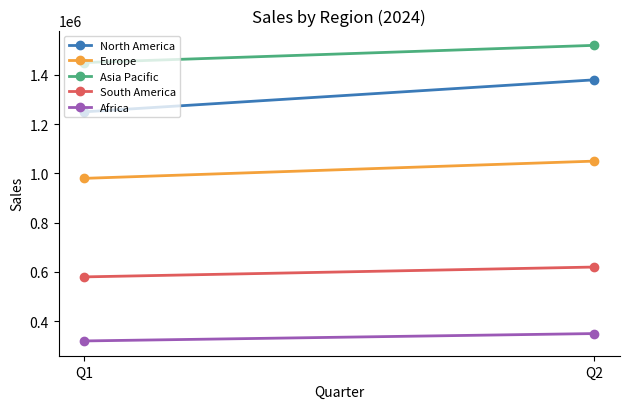

How many series are shown in this chart?

5